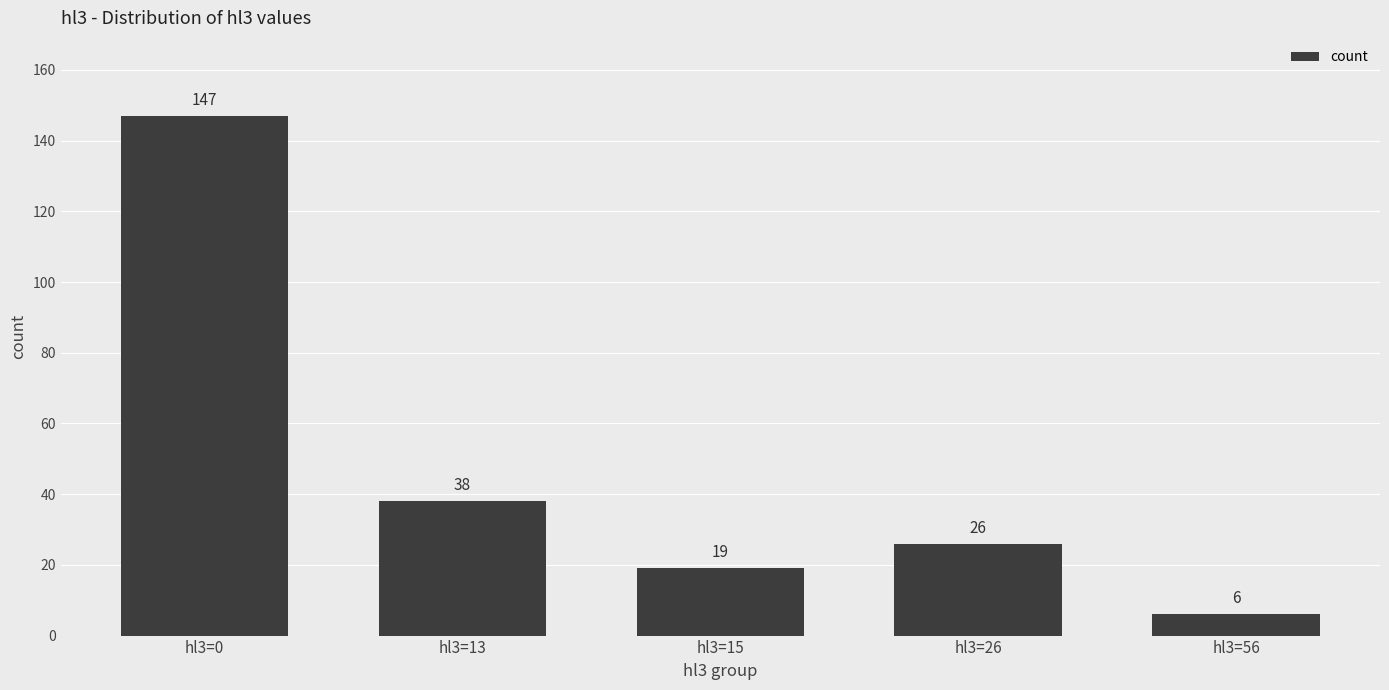

At which category does the chart reach its peak across all series?

hl3=0